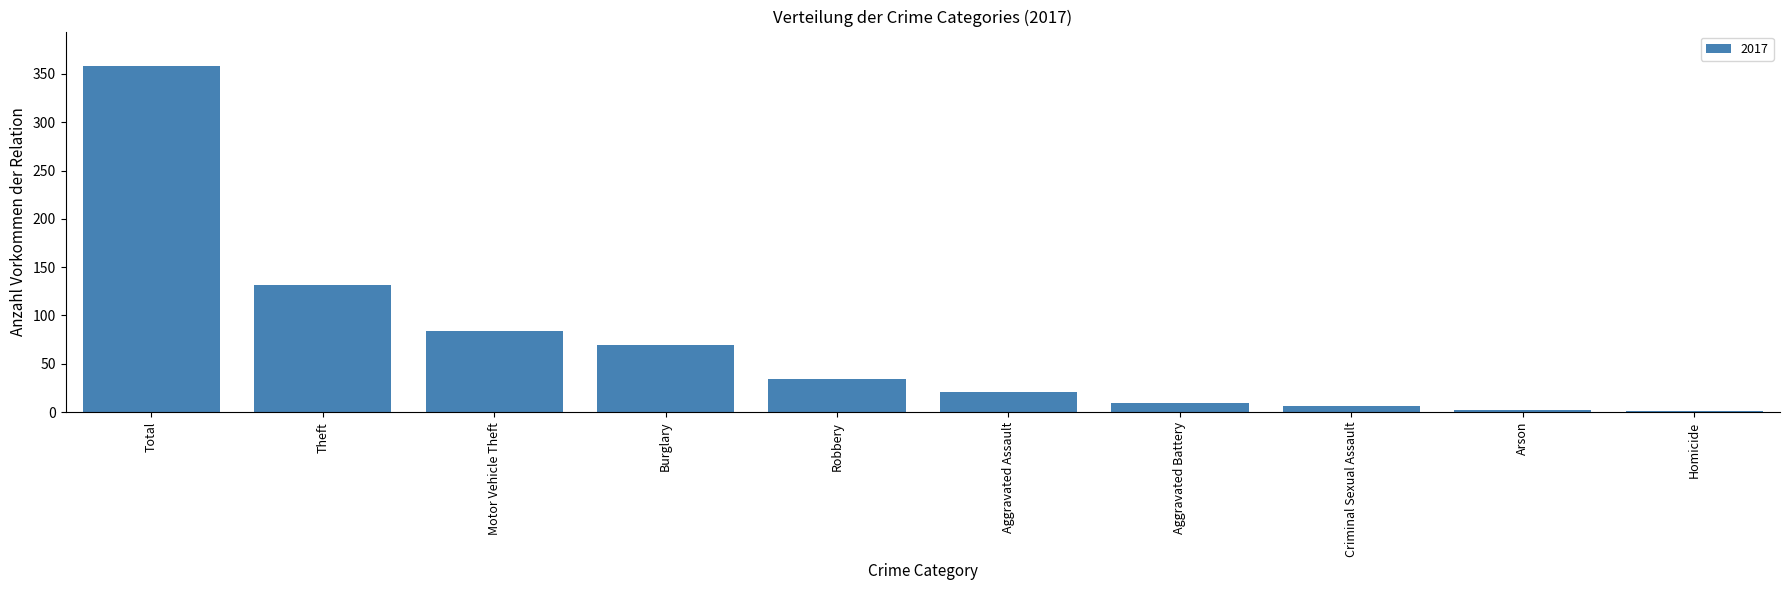

What is the greatest value displayed?

358